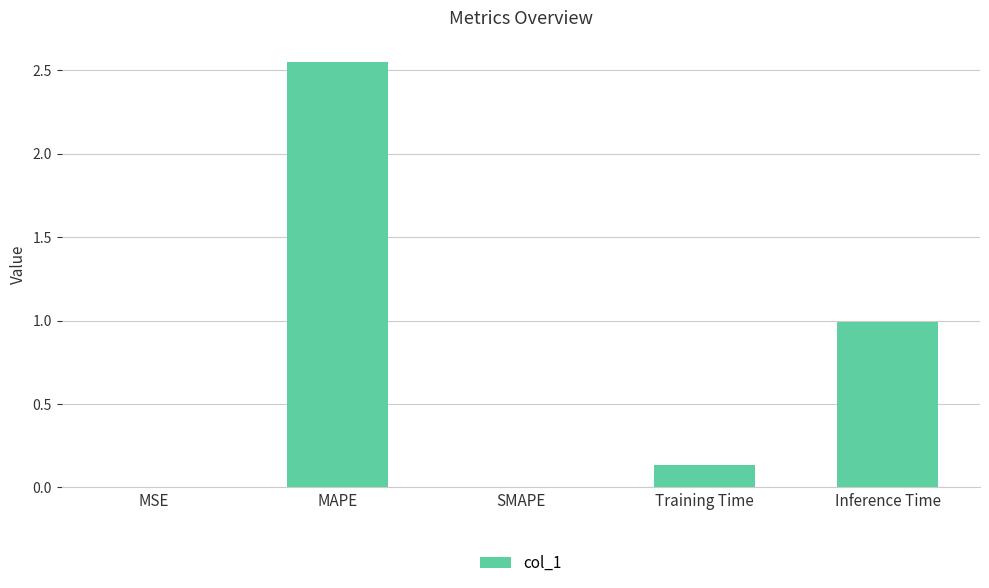

Does the chart contain stacked bars?

No